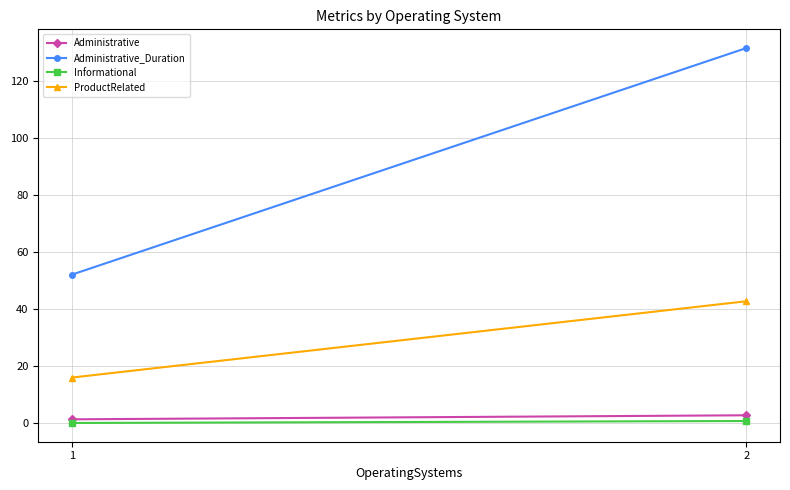

List the series in order of their peak value, highest first.

Administrative_Duration, ProductRelated, Administrative, Informational